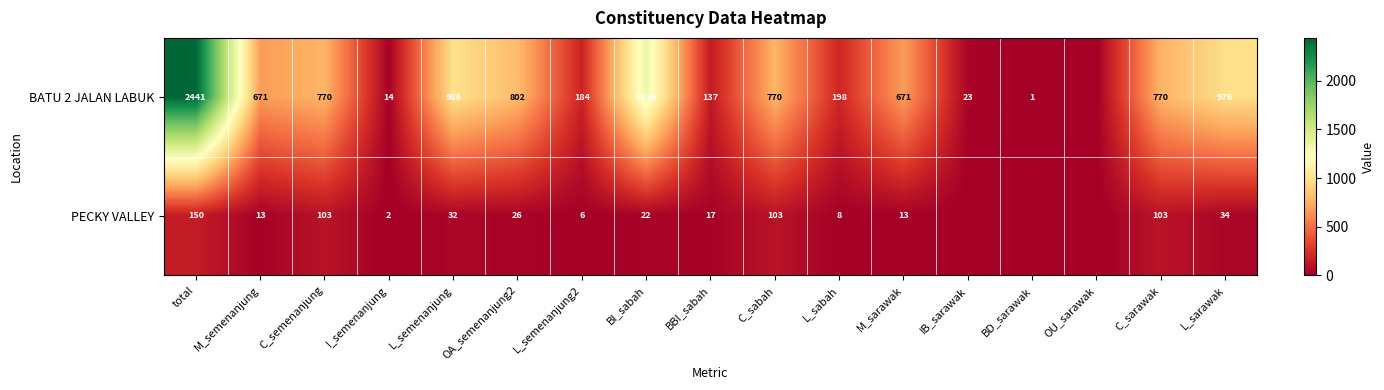

Is the value of BATU 2 JALAN LABUK at BBI_sabah greater than the value of PECKY VALLEY at L_semenanjung2?

Yes